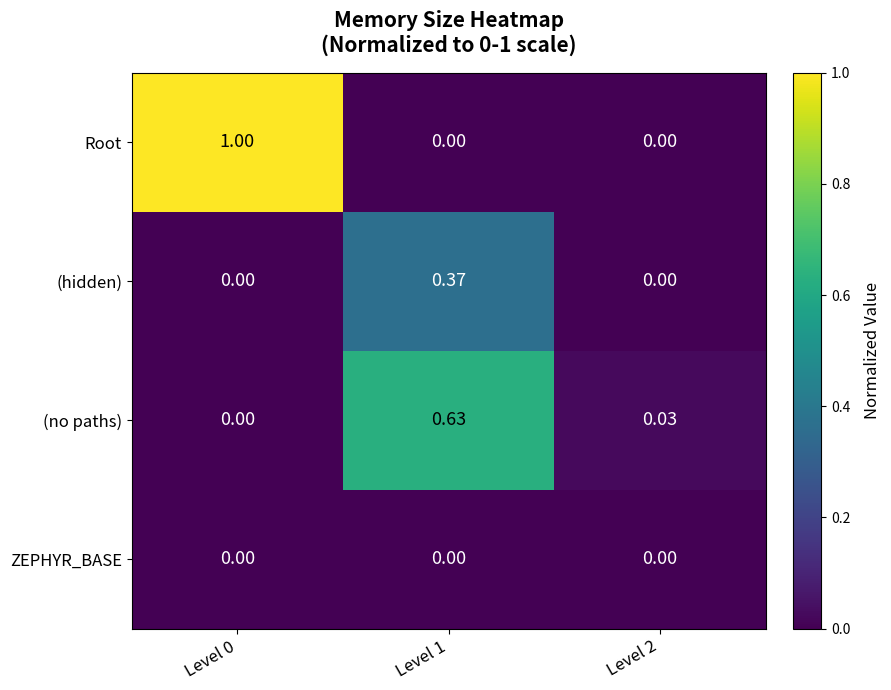

Is the value of (no paths) at Level 1 greater than the value of ZEPHYR_BASE at Level 1?

Yes